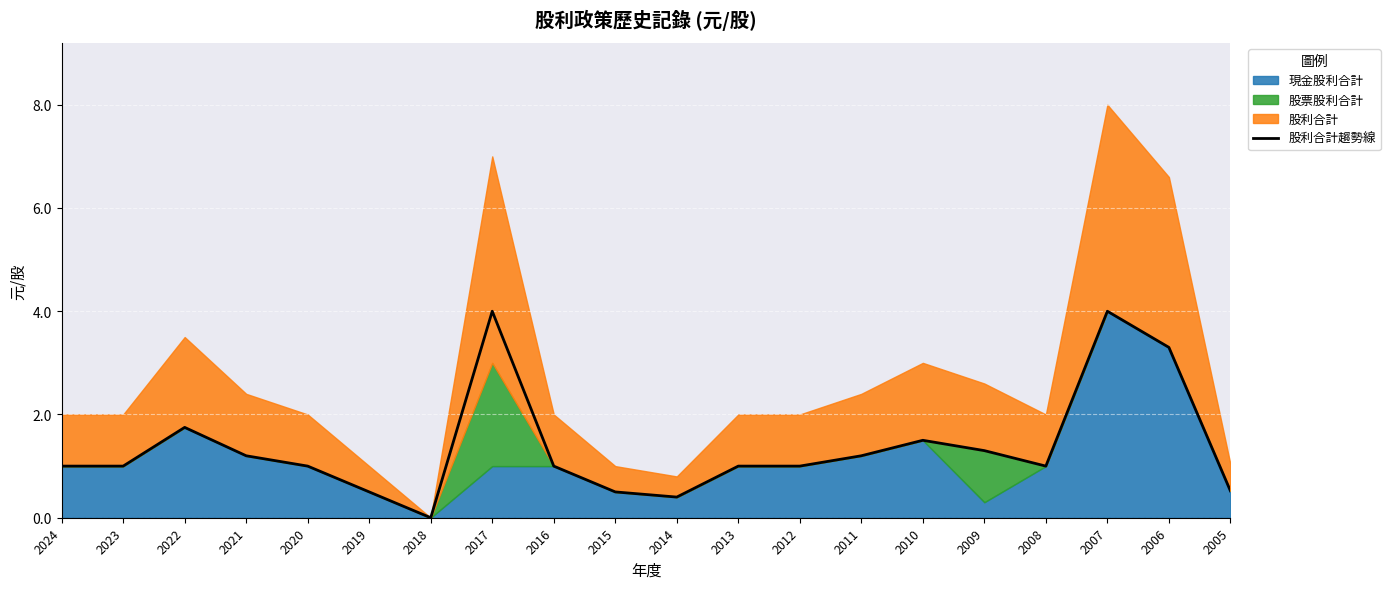

Reading left to right, transcribe all the data shown in this chart.

2024=1.0	2023=1.0	2022=1.8	2021=1.2	2020=1.0	2019=0.5	2018=0.0	2017=4.0	2016=1.0	2015=0.5	2014=0.4	2013=1.0	2012=1.0	2011=1.2	2010=1.5	2009=1.3	2008=1.0	2007=4.0	2006=3.3	2005=0.5